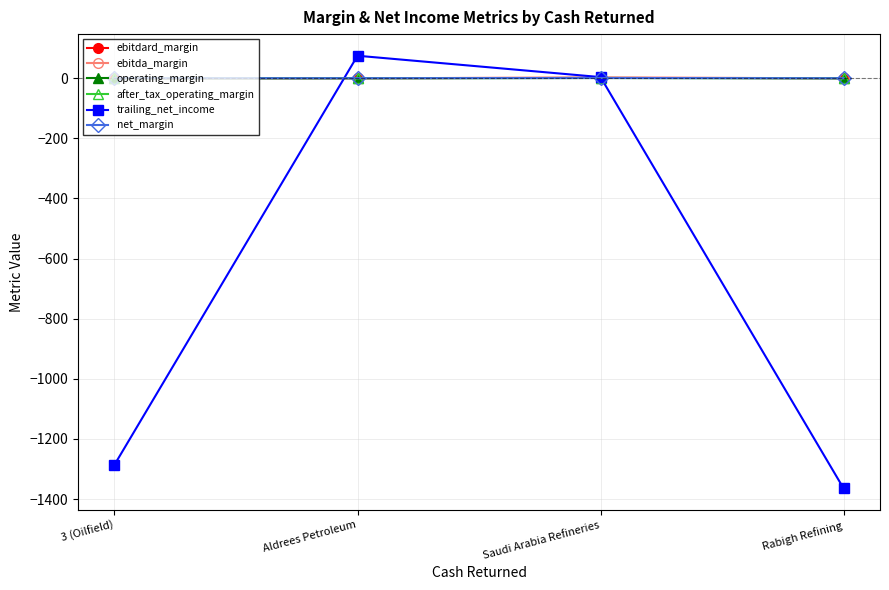

Where do ebitdard_margin and trailing_net_income first cross each other?

3 (Oilfield) and Aldrees Petroleum